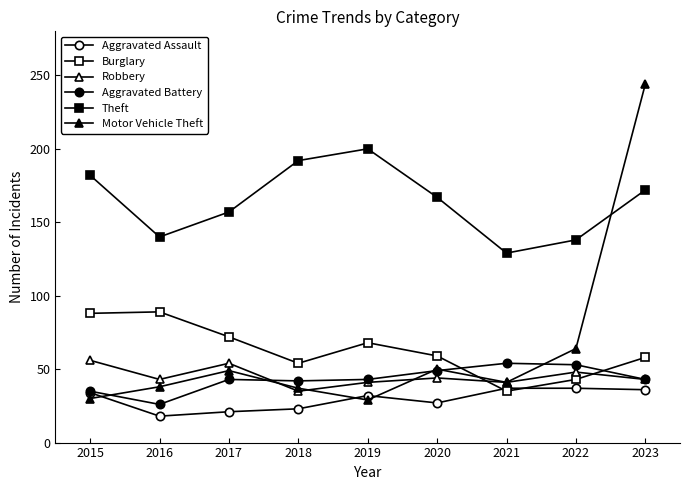

Is the value of Aggravated Assault at 2018 greater than the value of Aggravated Battery at 2016?

No